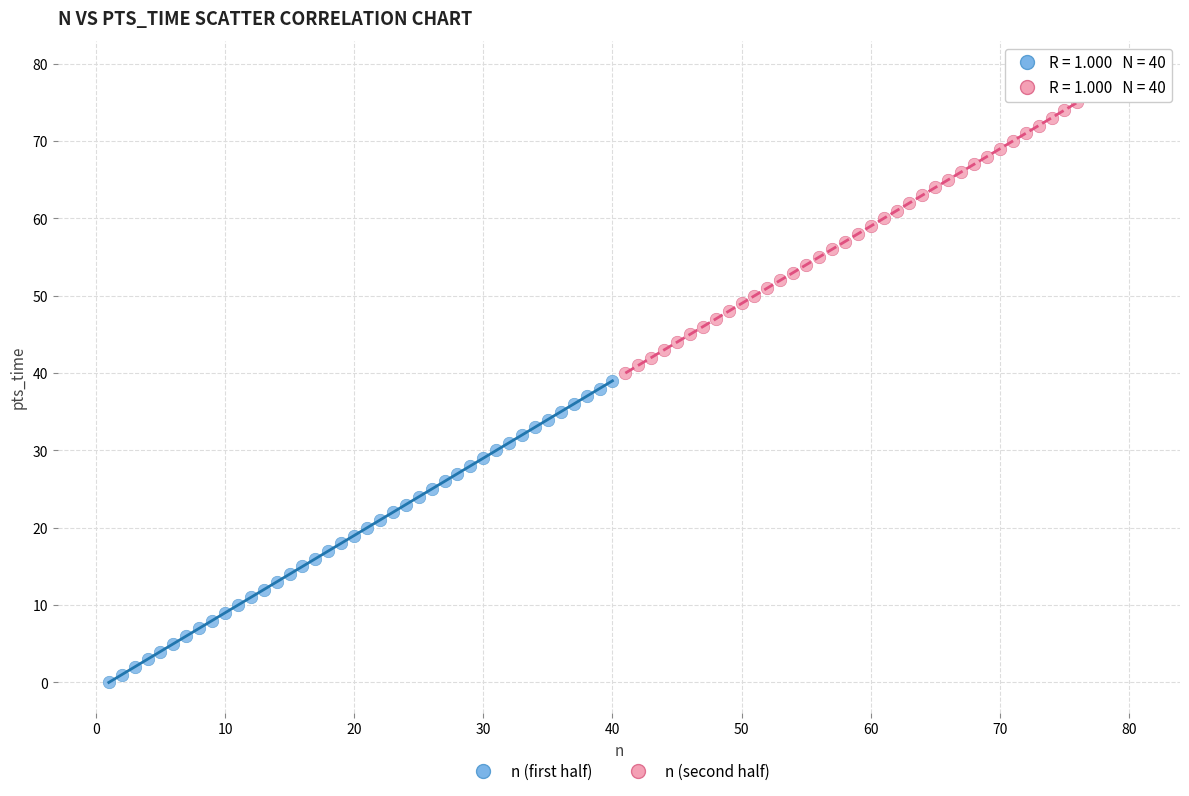

What are all the series names shown in the legend?

n (first half), n (second half)